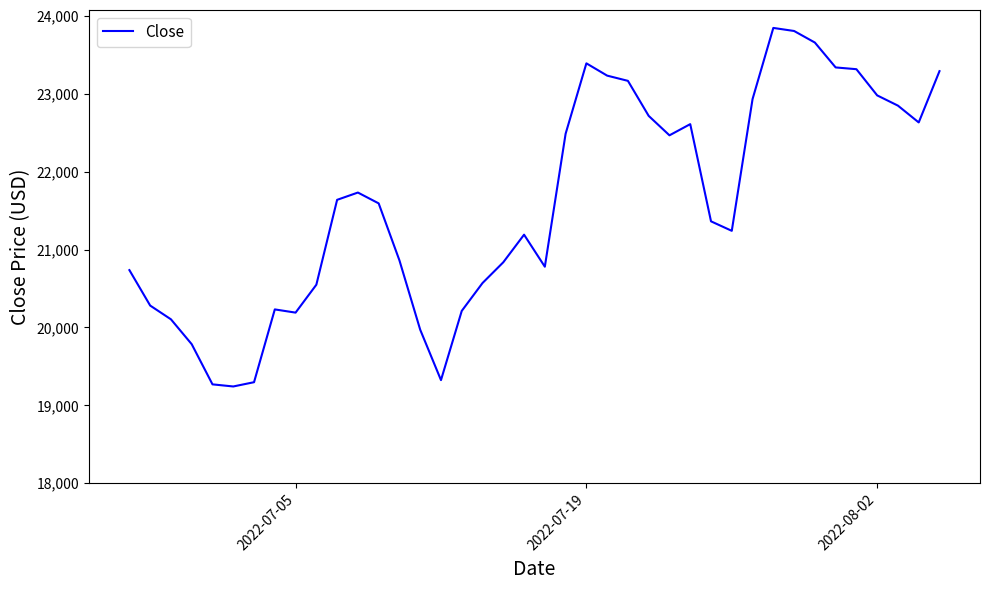

What is the maximum value shown in the chart?

23843.9